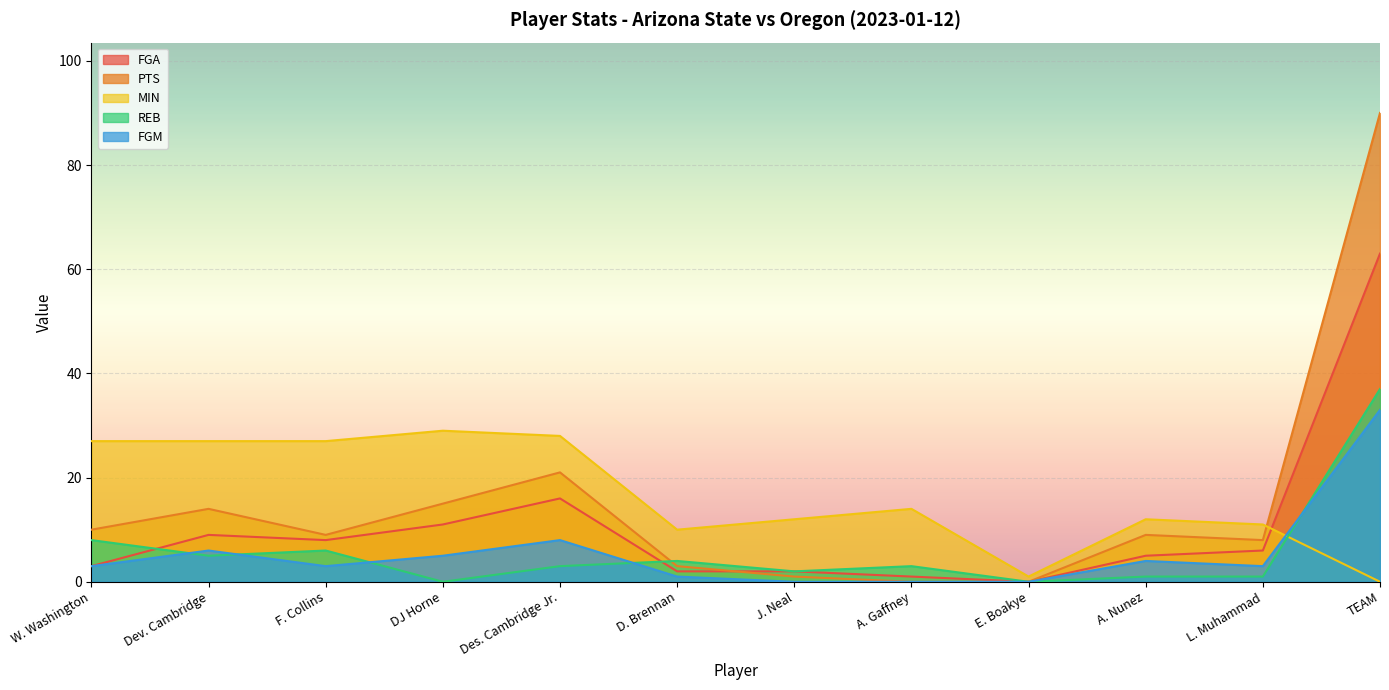

Which category has the highest value in the MIN series?

DJ Horne